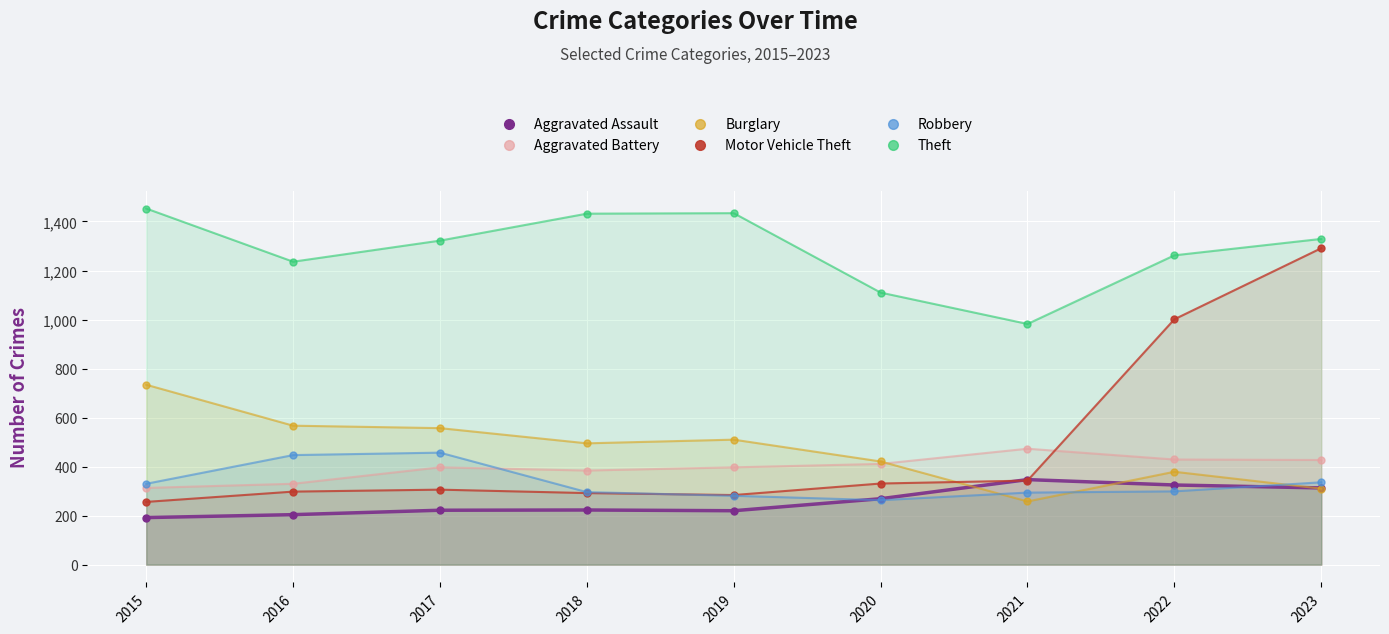

Across all series, what Y value is closest to 822?

734